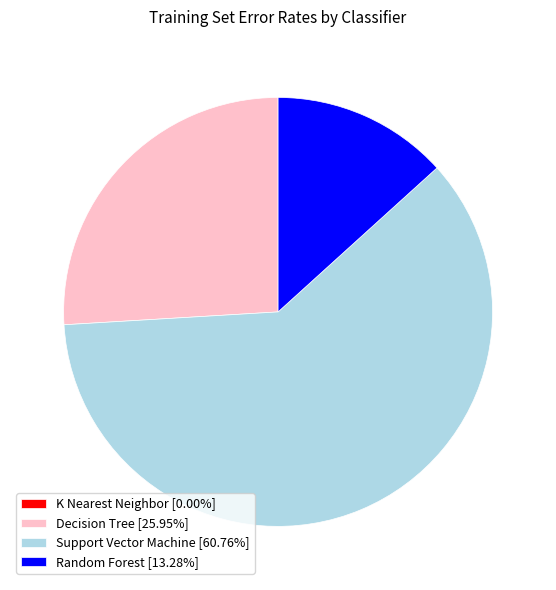

Which has a higher value, Support Vector Machine or Decision Tree?

Support Vector Machine